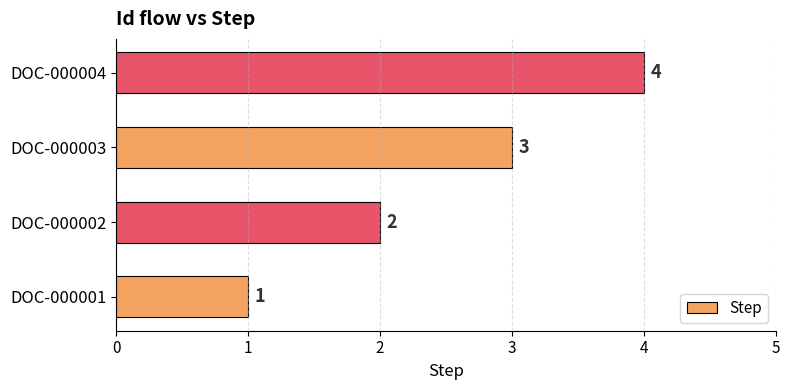

Rank the categories by value from lowest to highest.

DOC-000001, DOC-000002, DOC-000003, DOC-000004